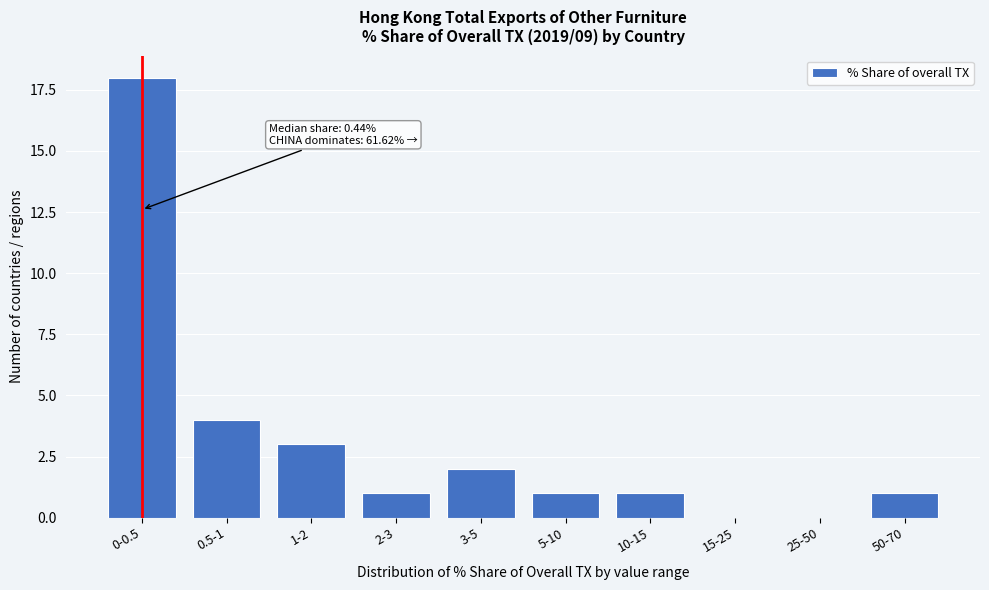

Reading left to right, list all the values displayed in this chart.

0-0.5=18	0.5-1=4	1-2=3	2-3=1	3-5=2	5-10=1	10-15=1	15-25=0	25-50=0	50-70=1